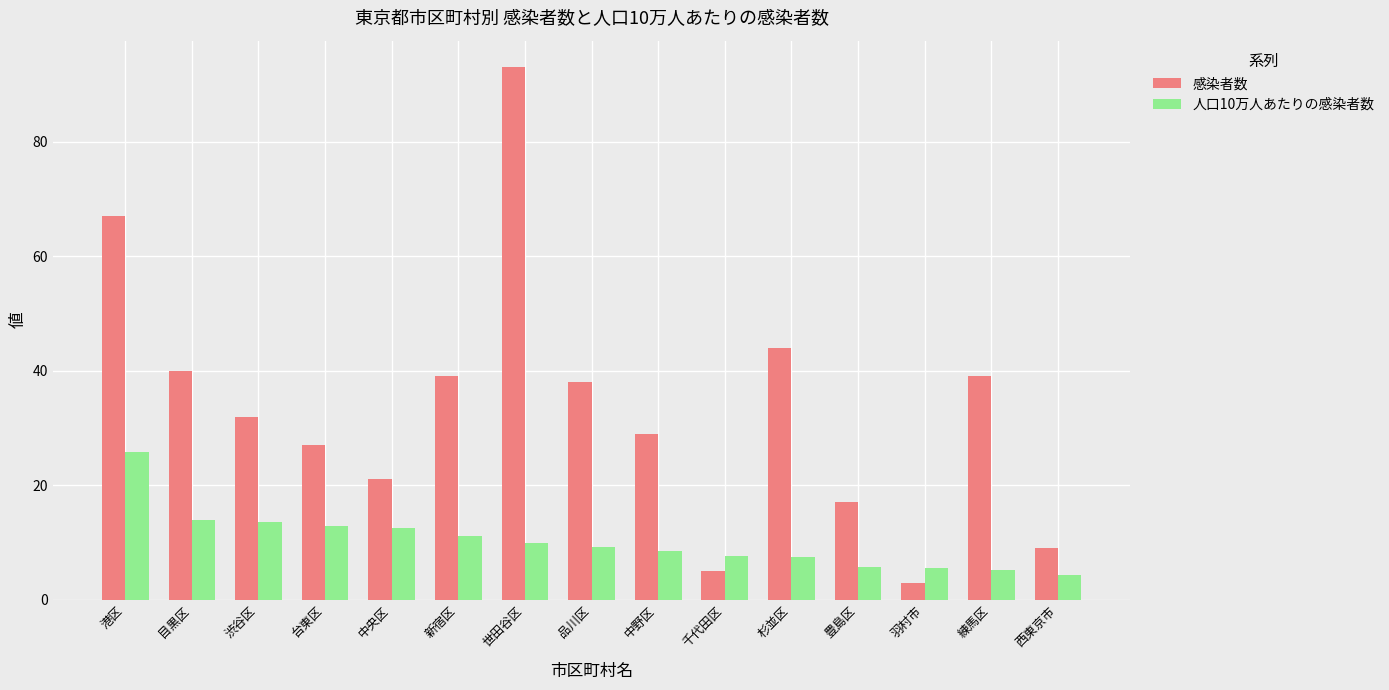

How many data points in 人口10万人あたりの感染者数 are less than 9?

7